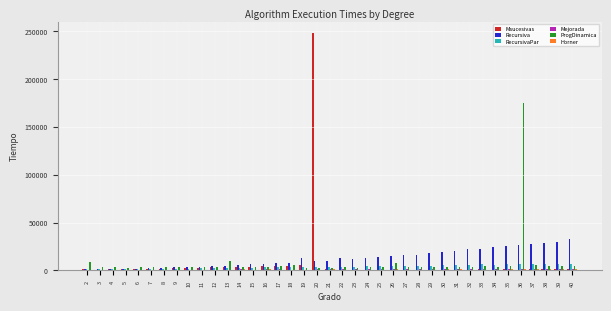

What is the sum of all Msucesivas values?

316979